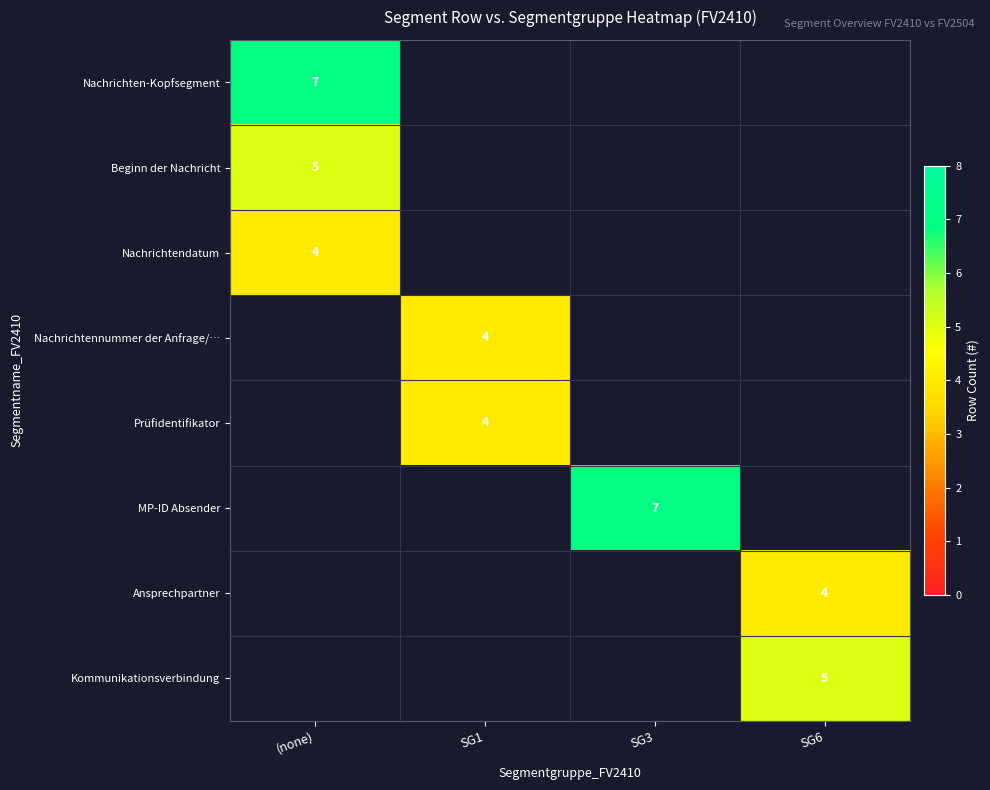

How many distinct data groups are displayed?

8